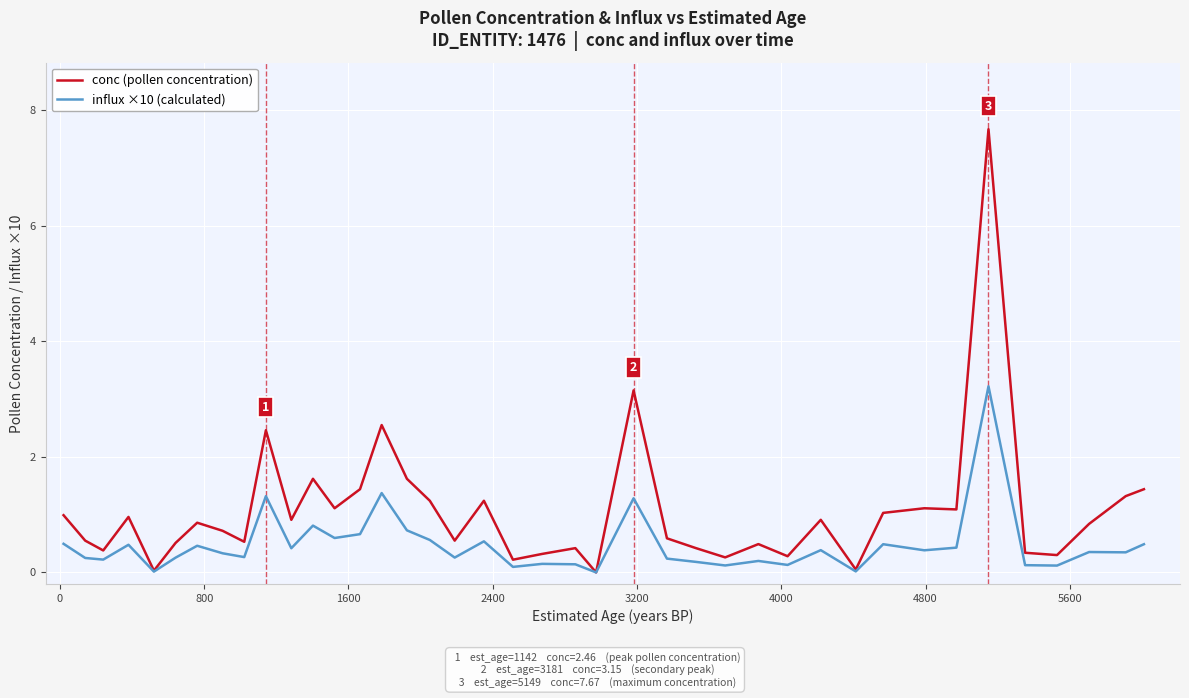

Which series has the largest range (max minus min)?

conc (pollen concentration)